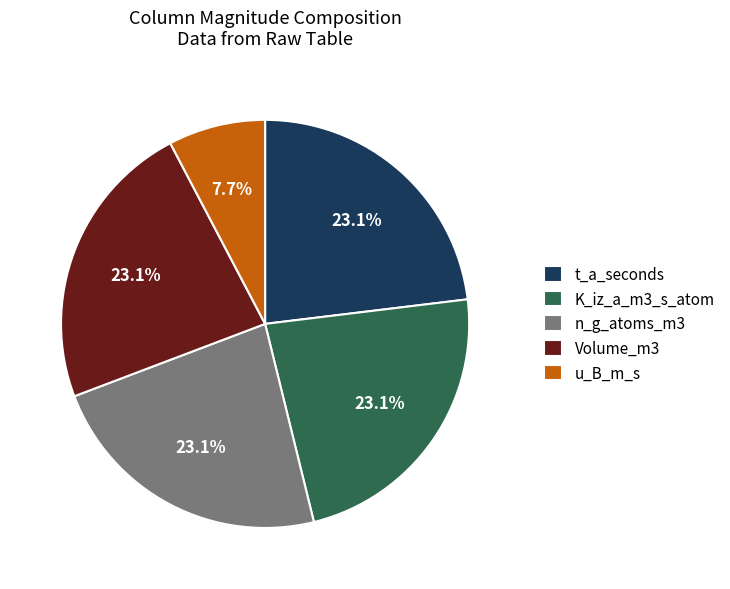

Combined, do n_g_atoms_m3 and Volume_m3 account for over 50%?

No